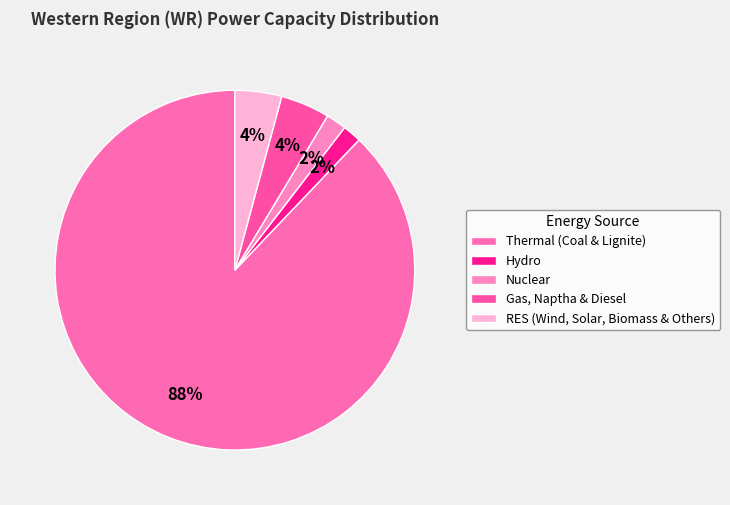

To the nearest percent, what is the difference between the largest and smallest slice percentages?

86%